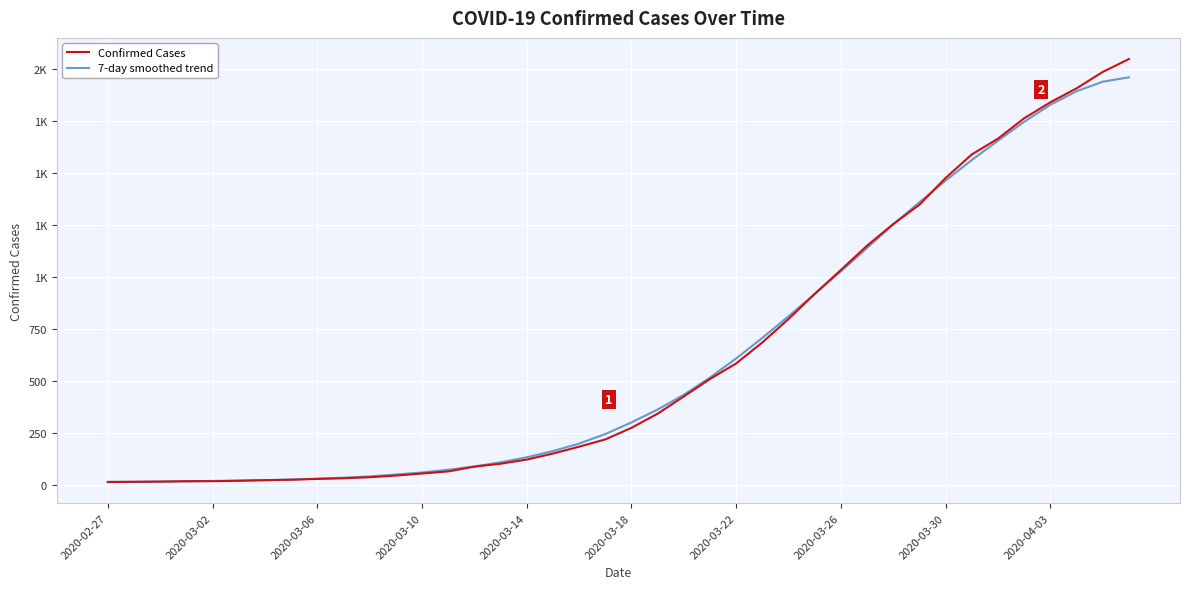

What is the difference between the maximum and minimum values in the 7-day smoothed trend series?

1947